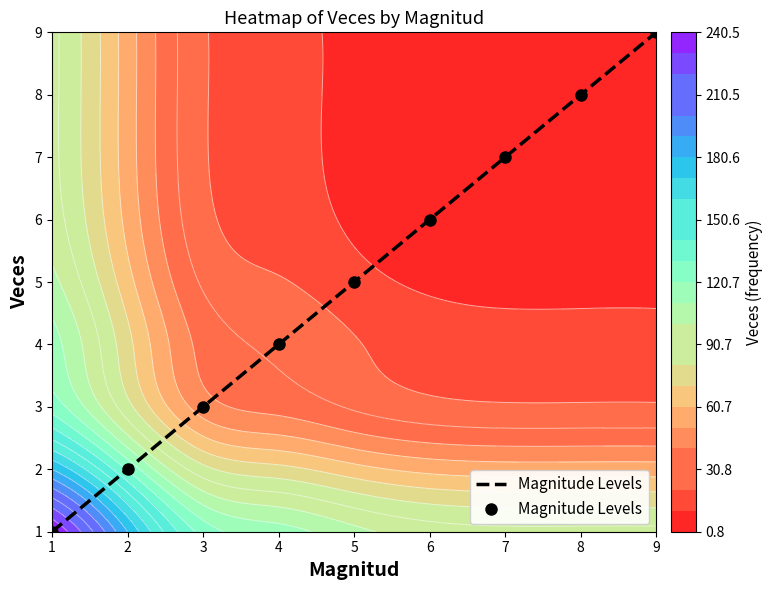

What is the minimum value shown in the chart?

1